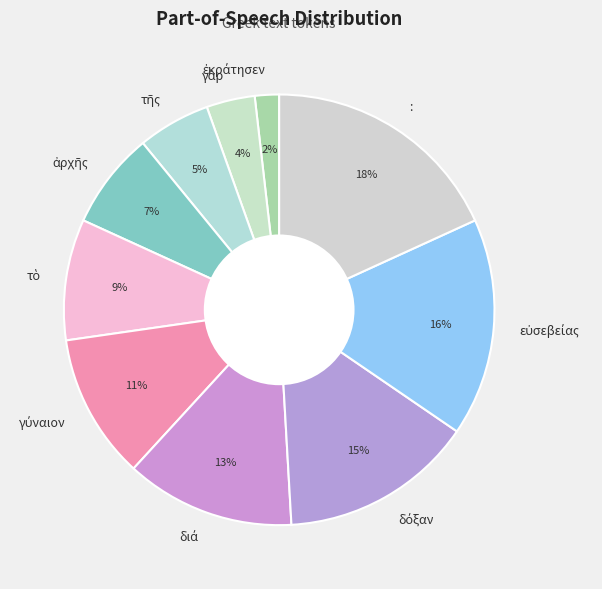

Does any single category account for the majority?

No